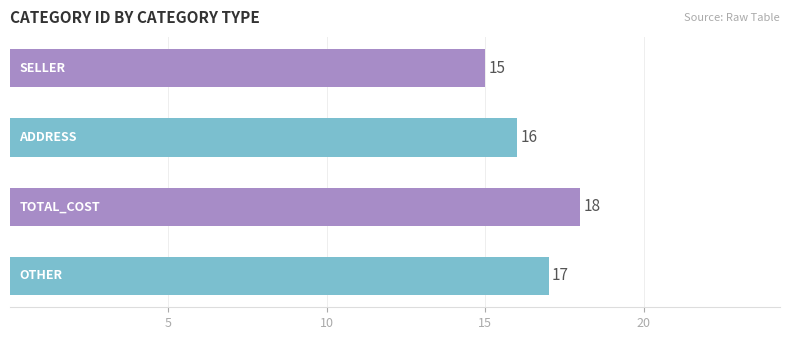

Are the bars grouped side by side (vs. stacked)?

No